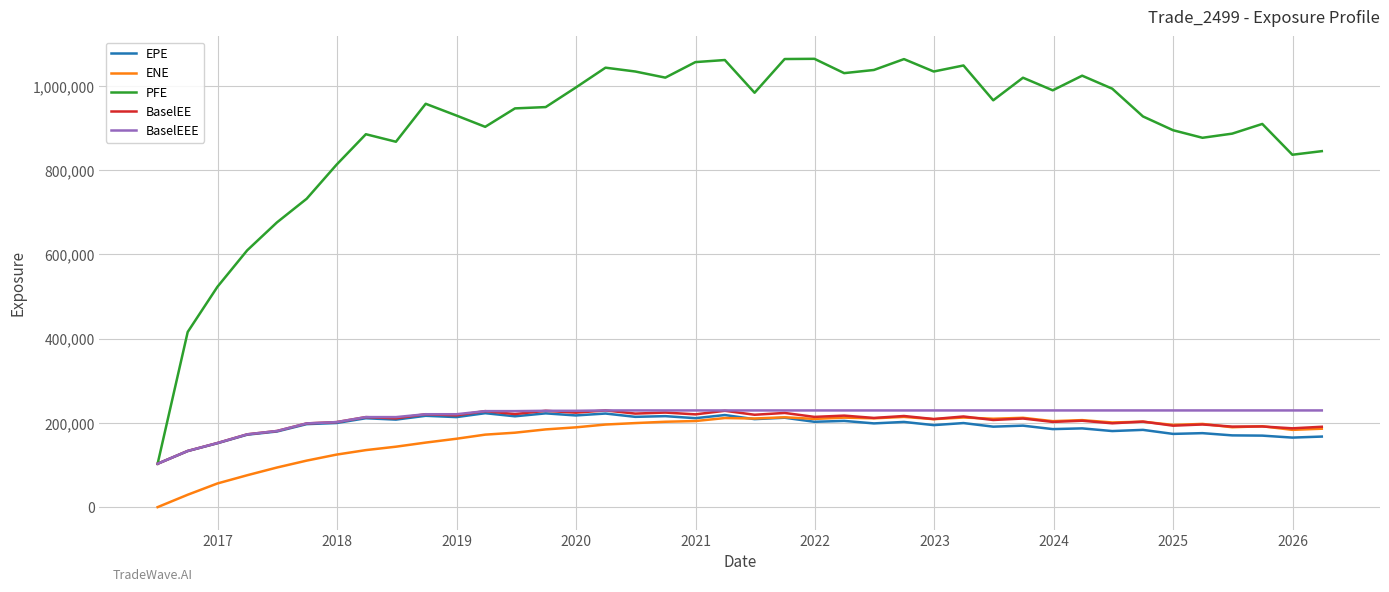

Which series has the widest spread of values?

PFE